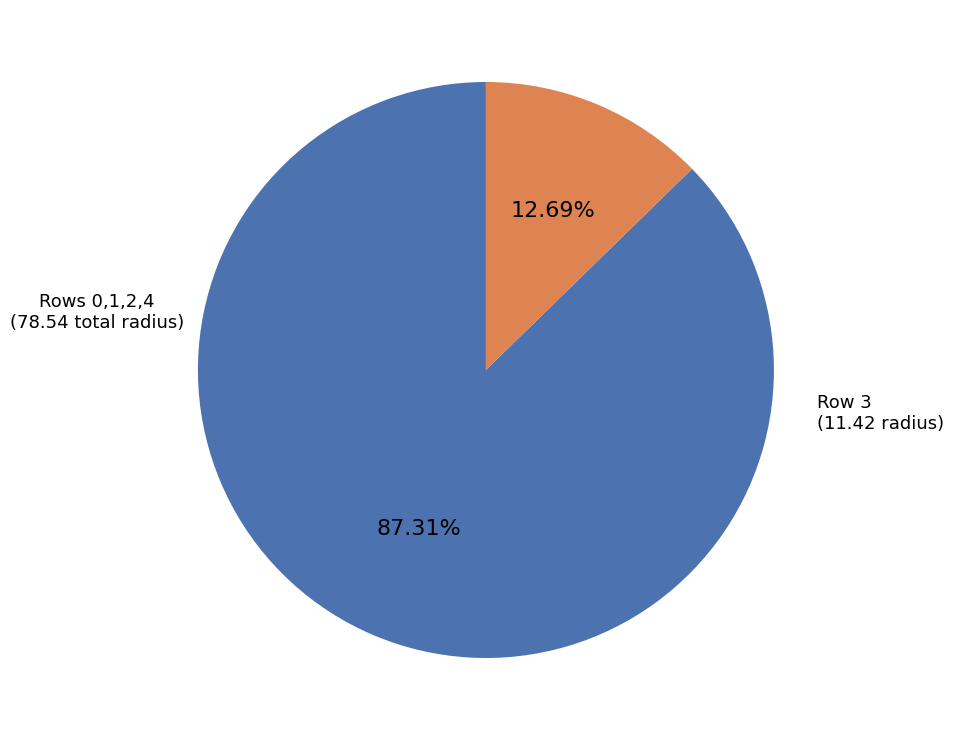

To the nearest percent, what is the average slice percentage?

50%